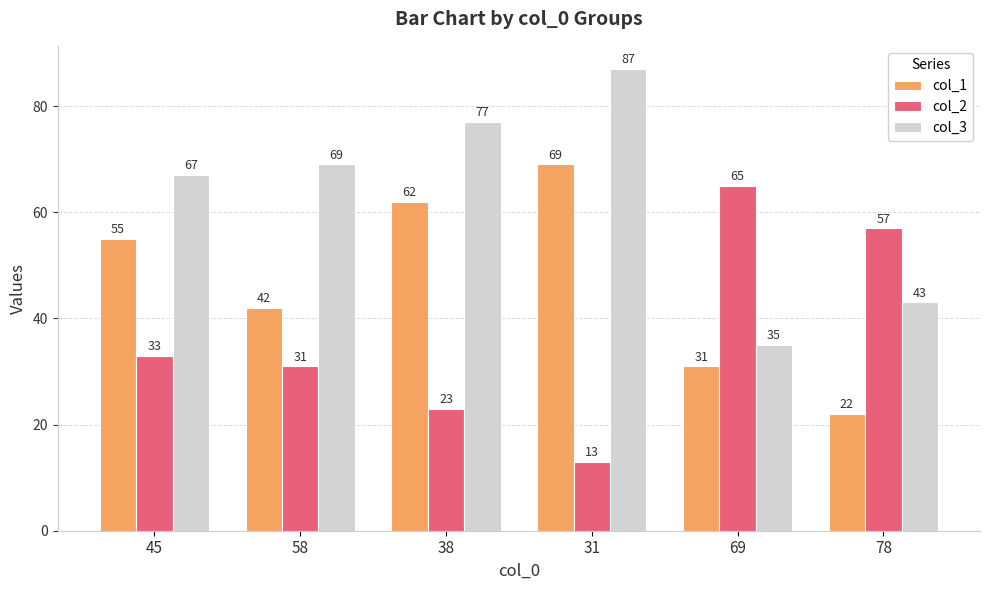

What is the difference between the maximum and minimum values in the col_3 series?

52